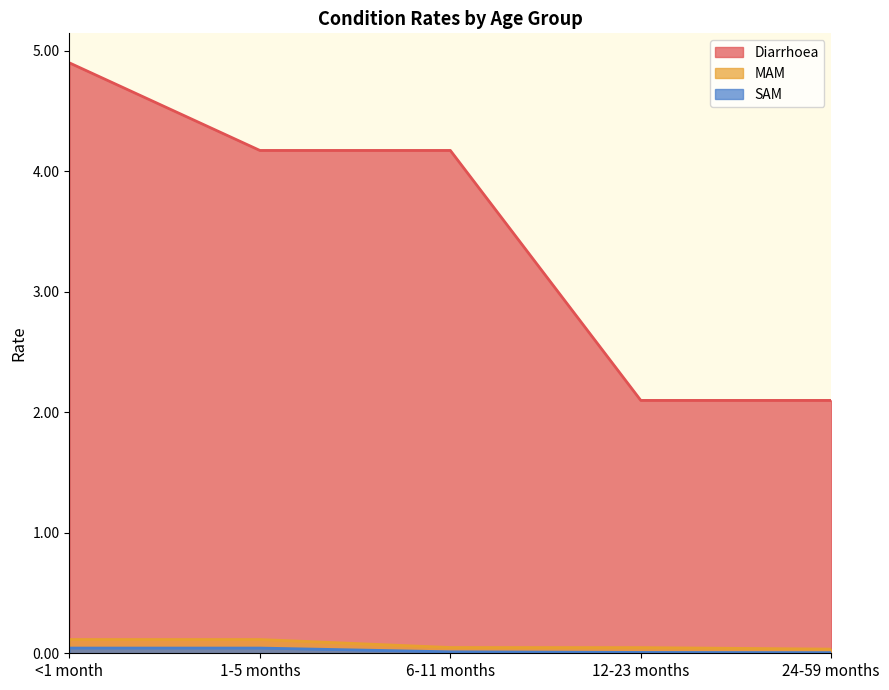

What are all the series names shown in the legend?

Diarrhoea, MAM, SAM